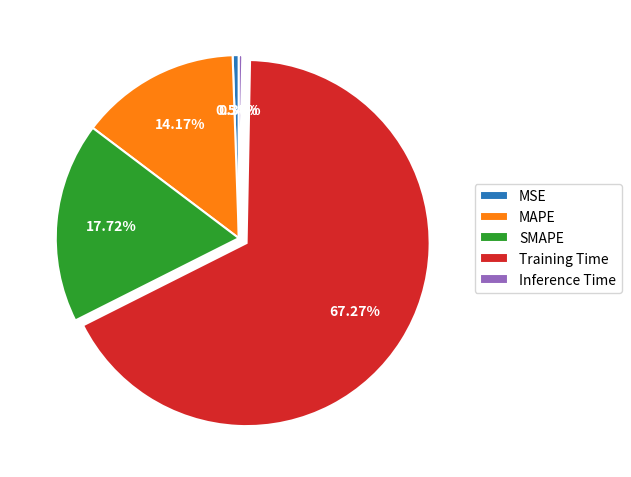

Is it true that Training Time is 67% of the pie?

True